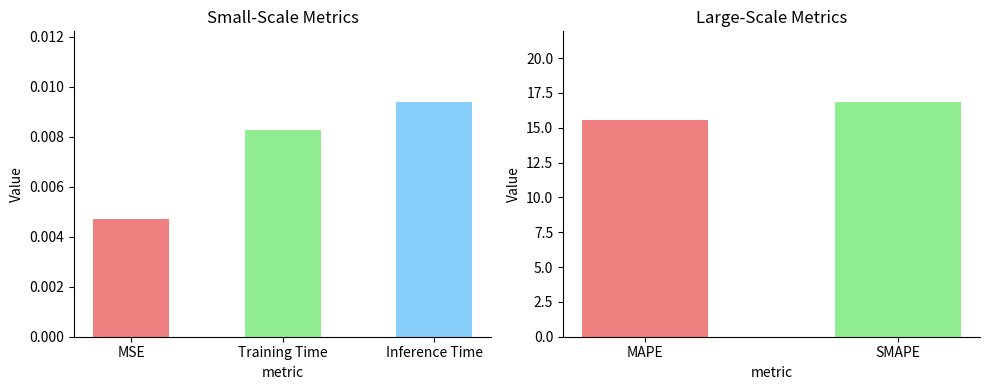

Reading left to right, transcribe all the data shown in this chart.

MSE=0.0	MAPE=15.5	SMAPE=16.9	Training Time=0.0	Inference Time=0.0